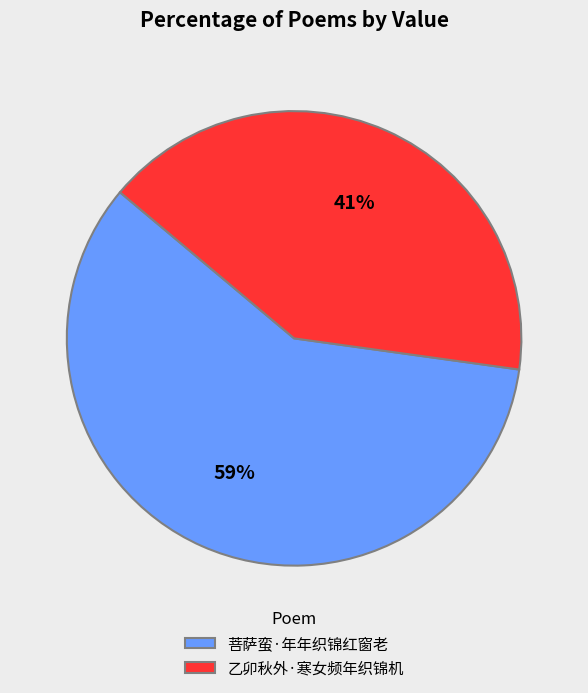

How many segments does this pie chart have?

2